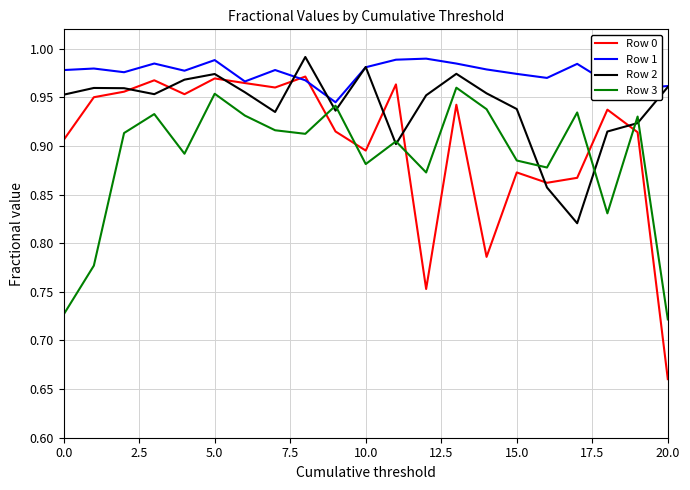

Which series has the largest total across all categories?

Row 1